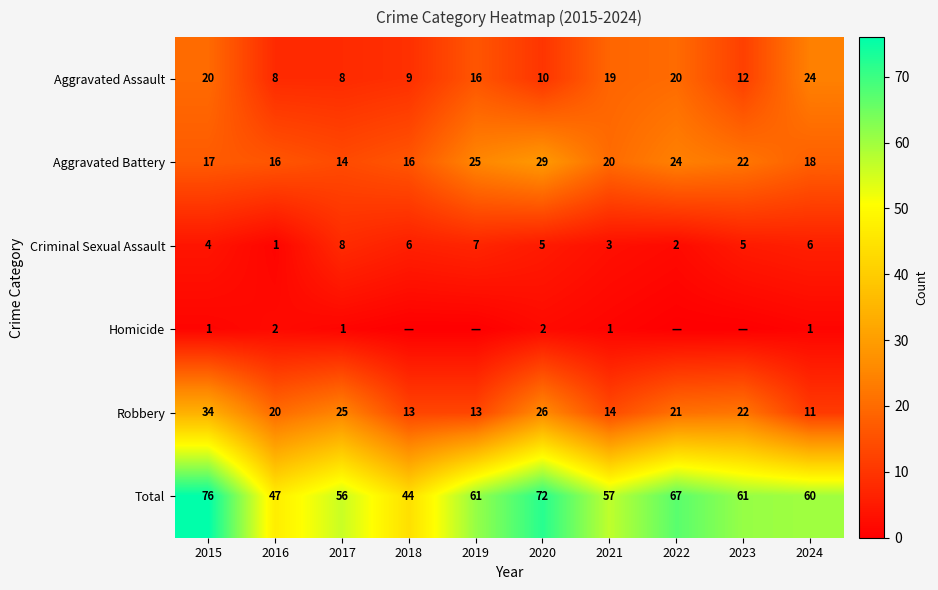

What is the difference between the highest and lowest values at 2016?

46